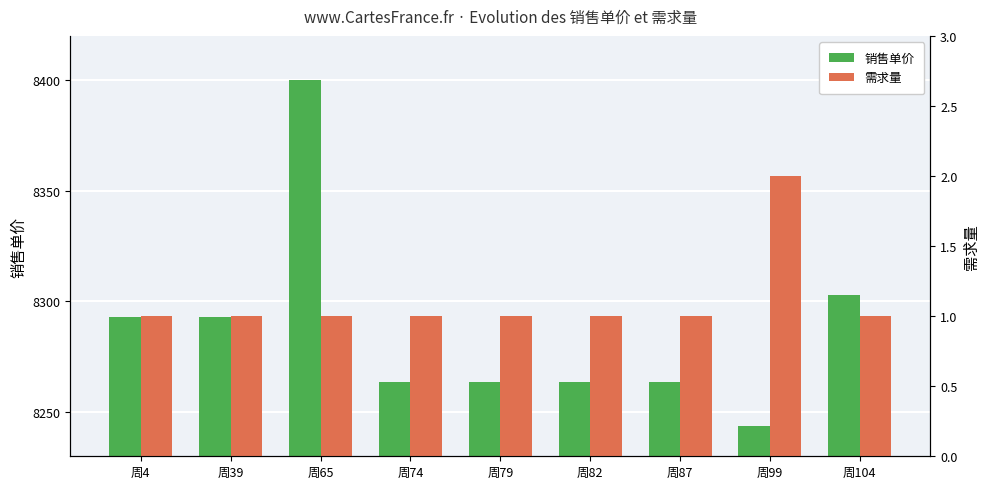

At which category is the sum across all series the highest?

周65